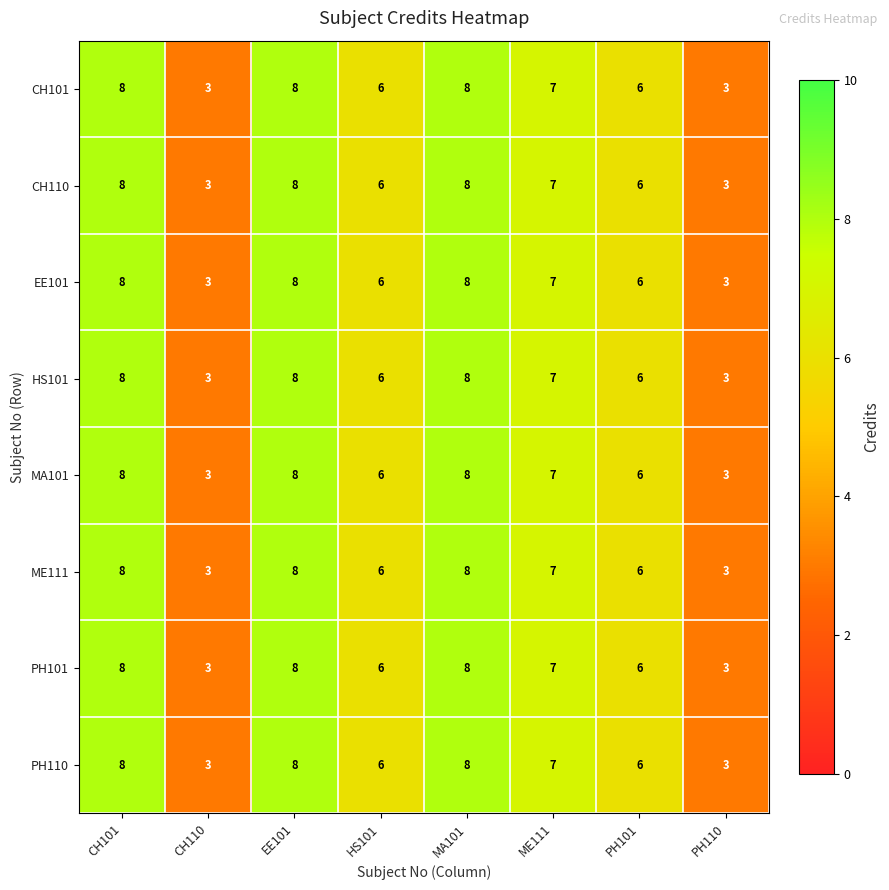

What is the minimum value shown in the chart?

3